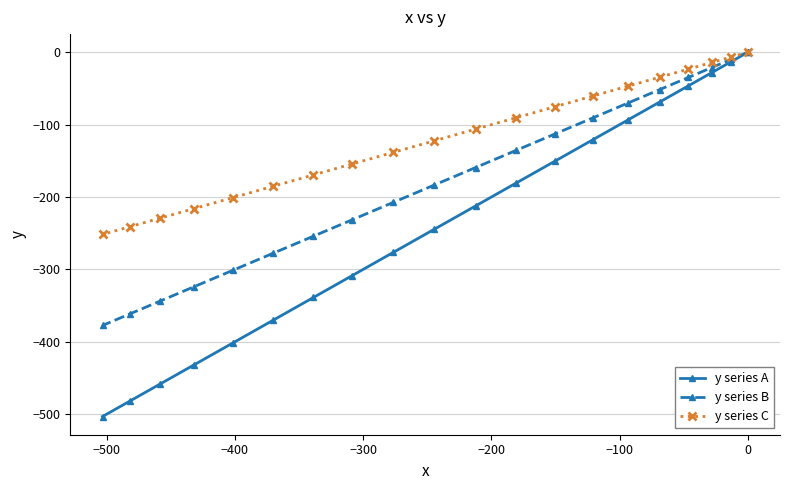

What is the minimum value shown in the chart?

-503.2